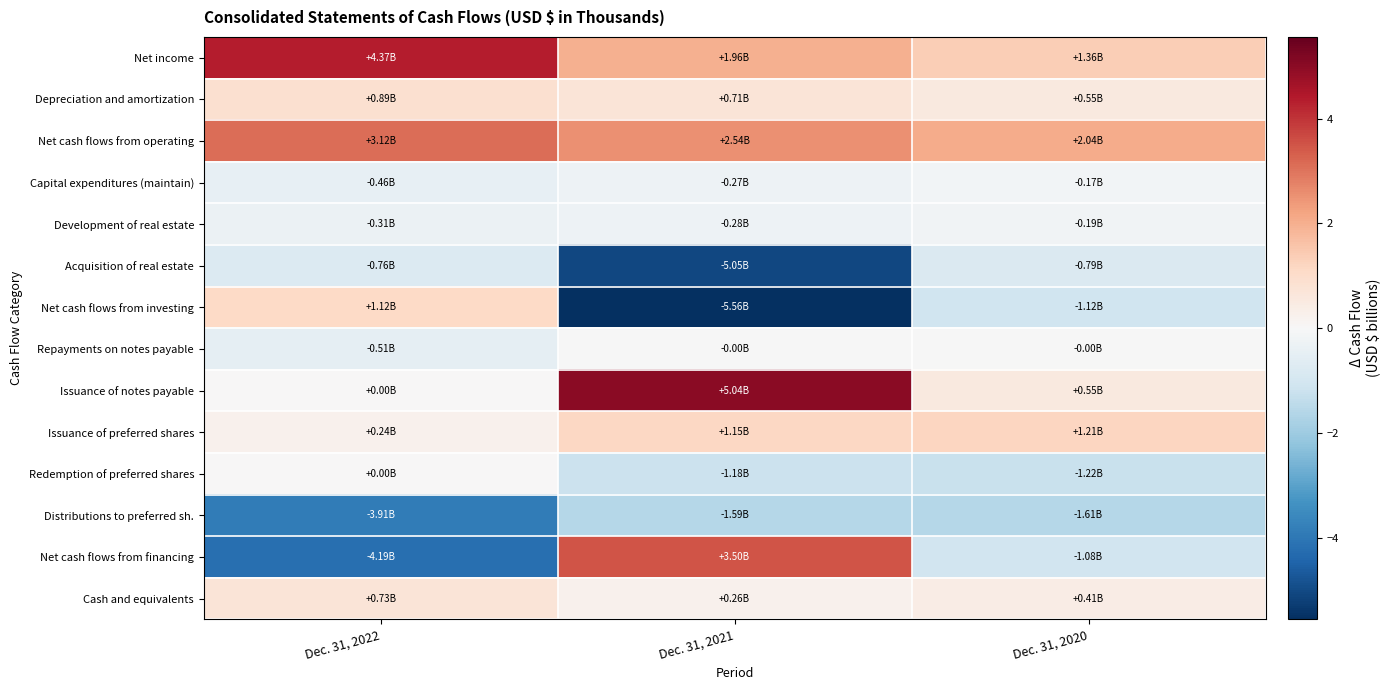

At how many categories does at least one series exceed -1?

3